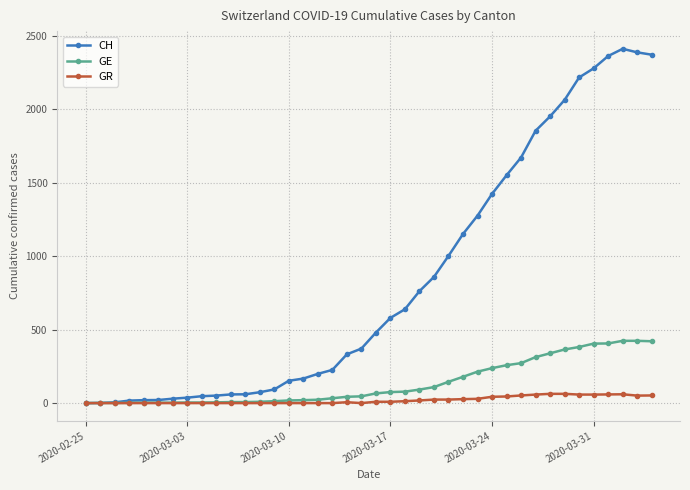

What is the sum of all CH values?

33259